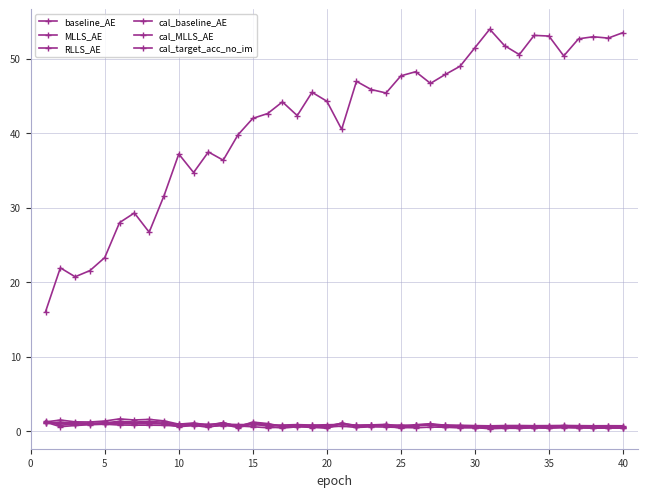

How many lines are shown in the chart?

6